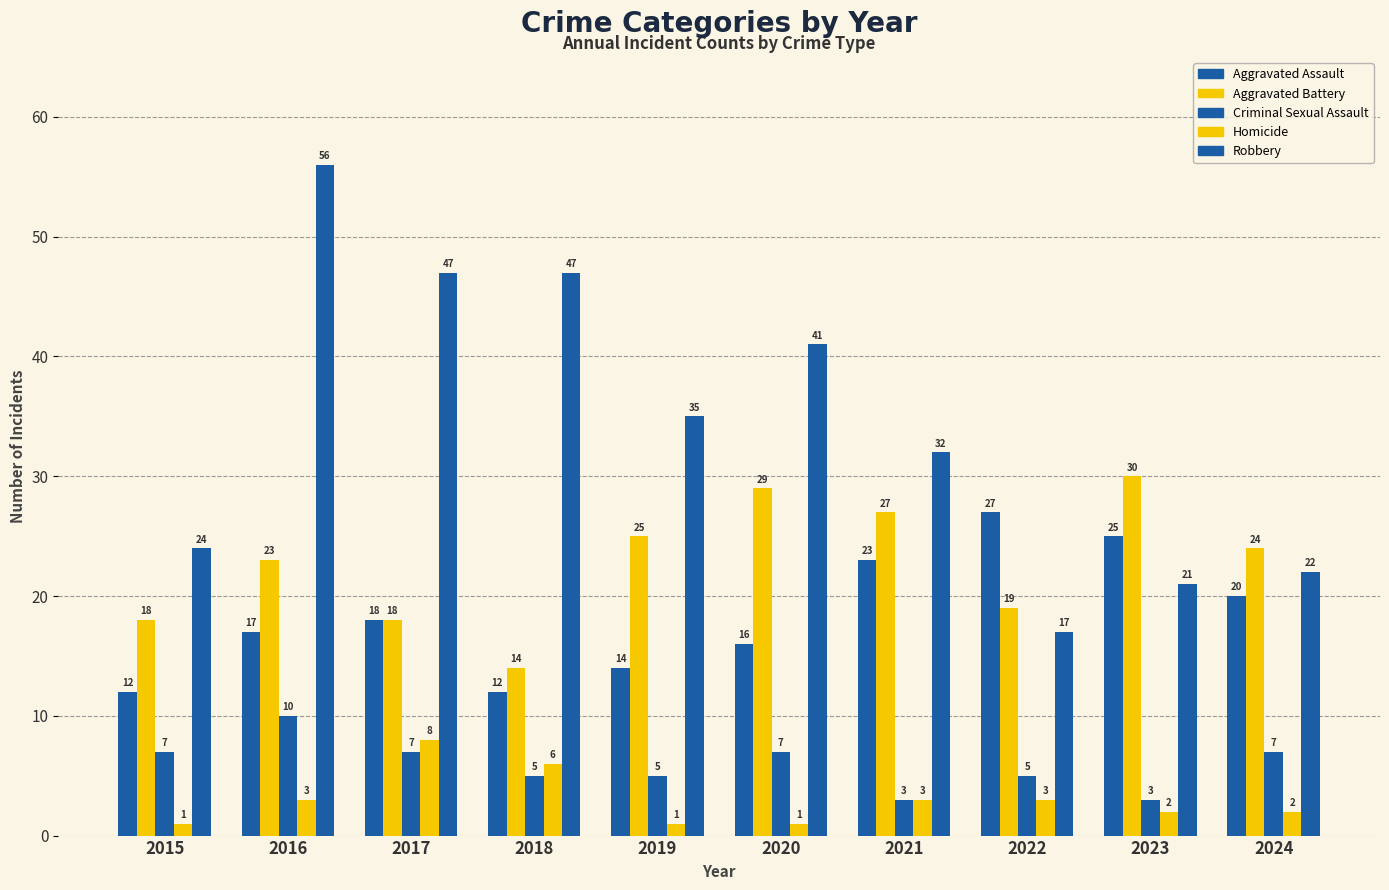

How many values in the Aggravated Battery series are below 24?

5